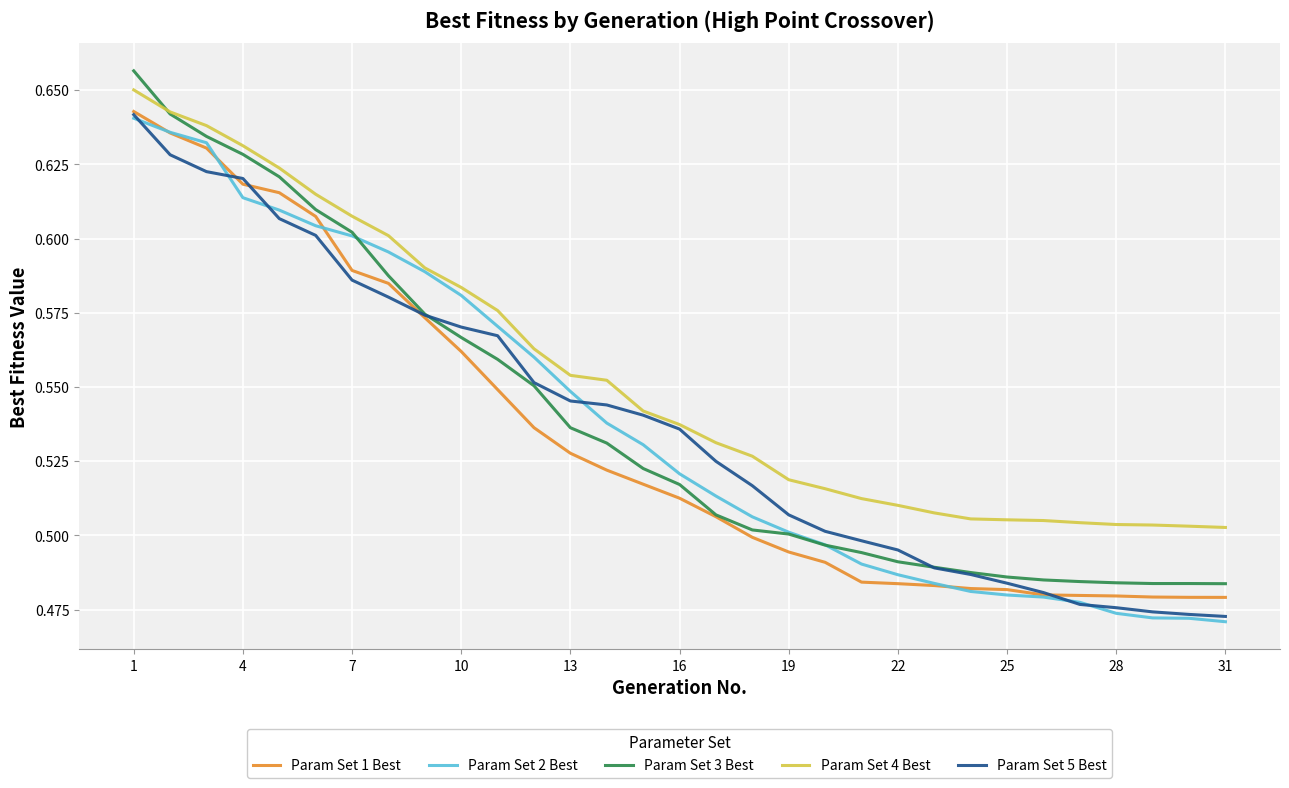

Which series has the largest total across all categories?

Param Set 4 Best